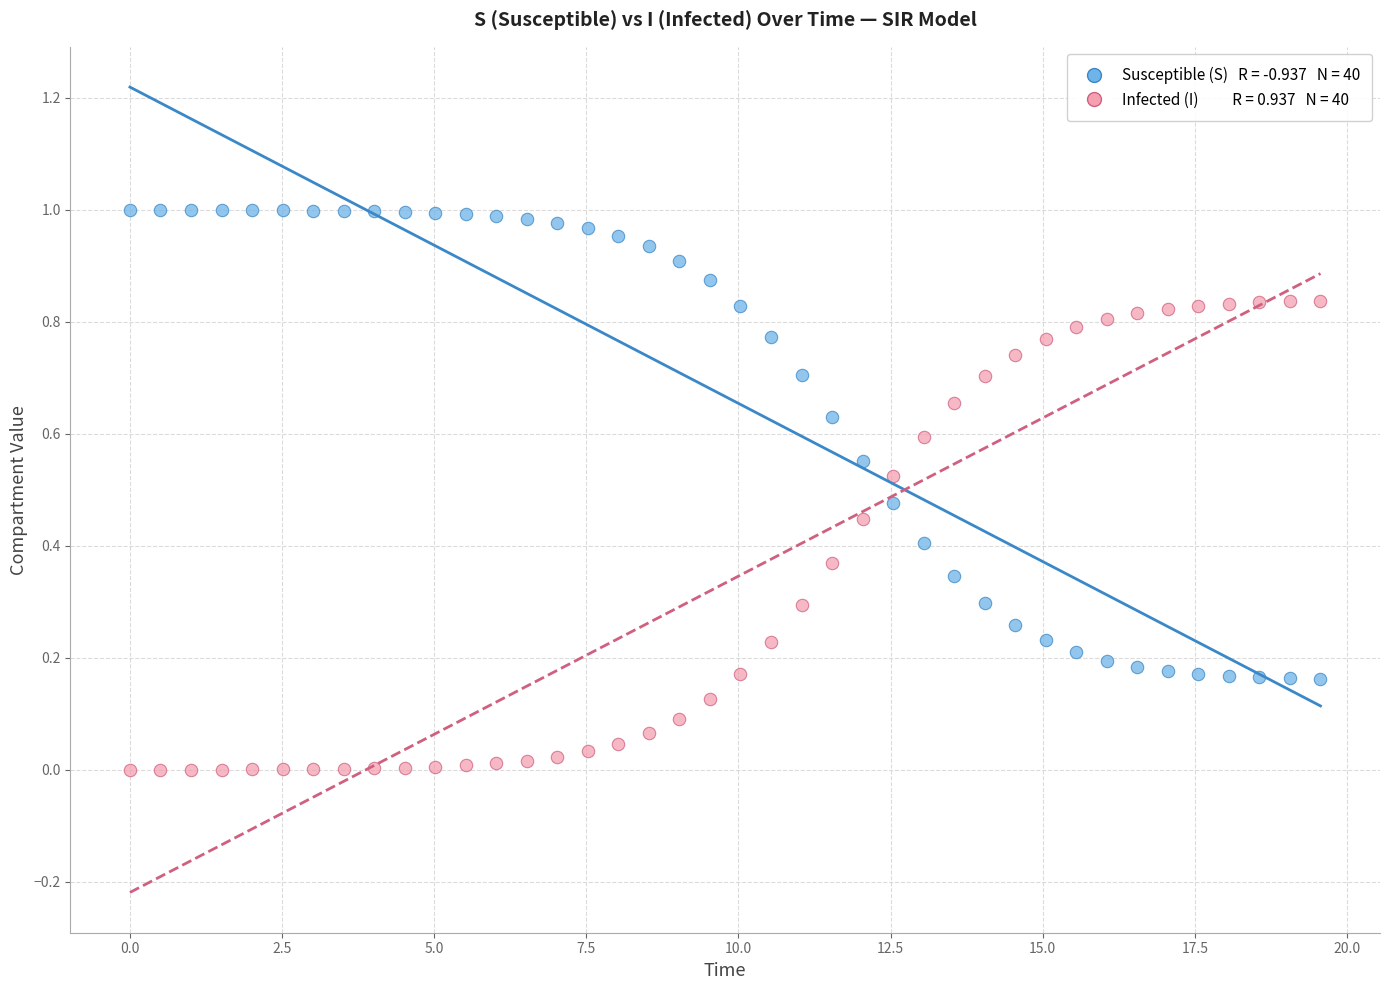

Across all data points, what is the range of X values (max minus min)?

19.6